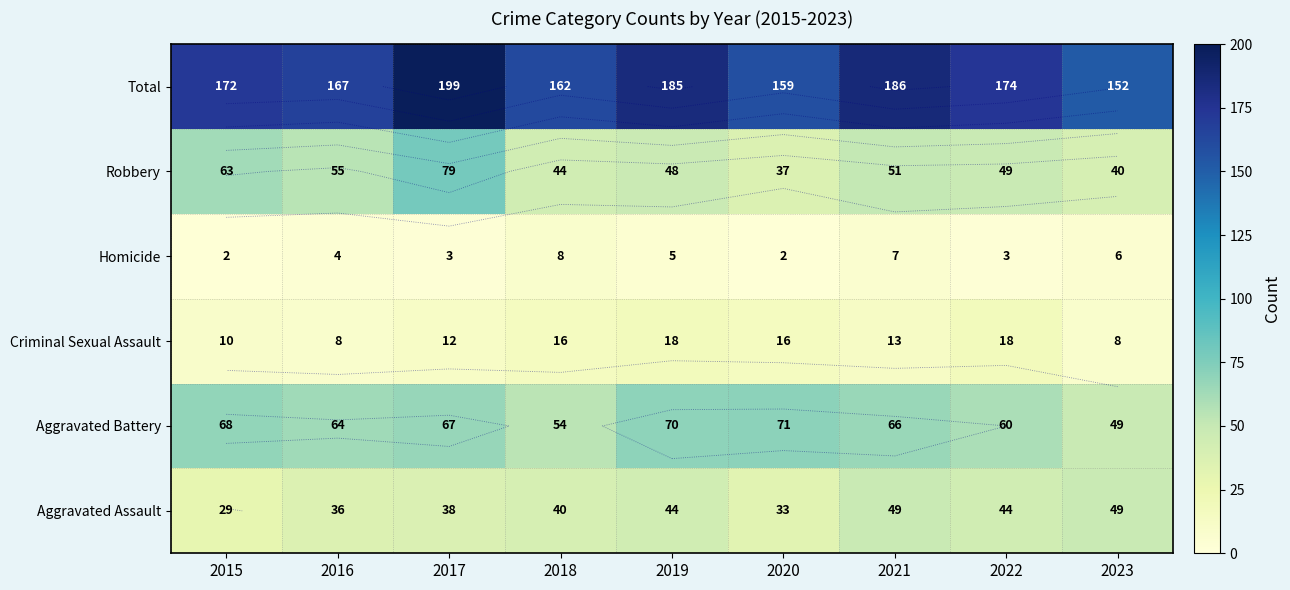

Where does the Robbery series first go above 49?

2015